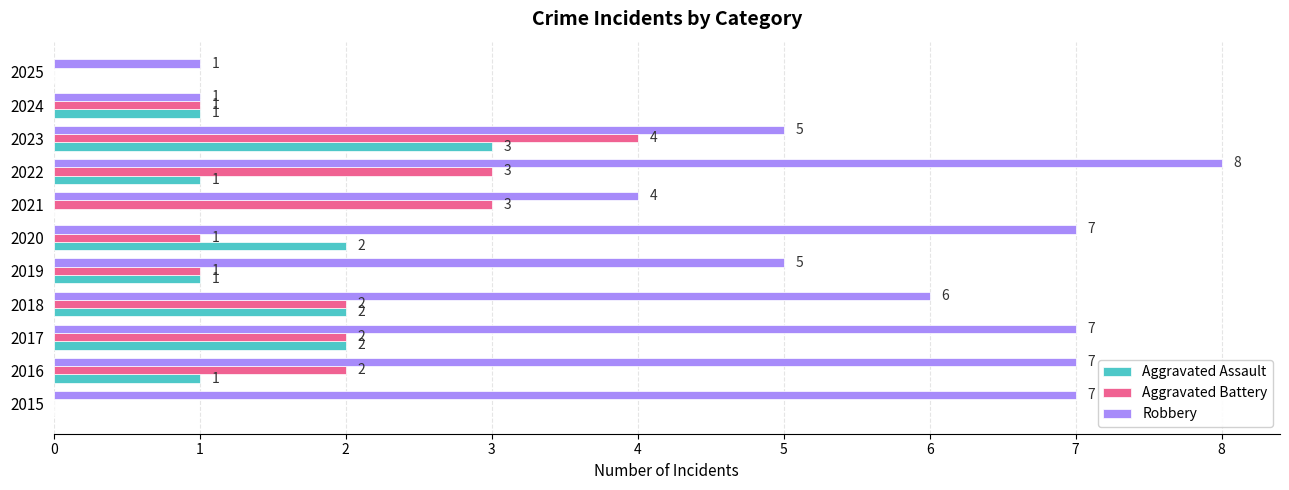

Which series changed the most between 2016 and 2021?

Robbery